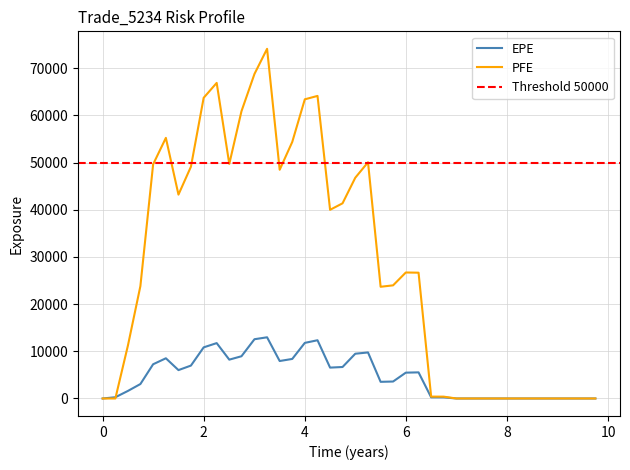

True or false: PFE has a value of 13166.2 at 2.50546.

False